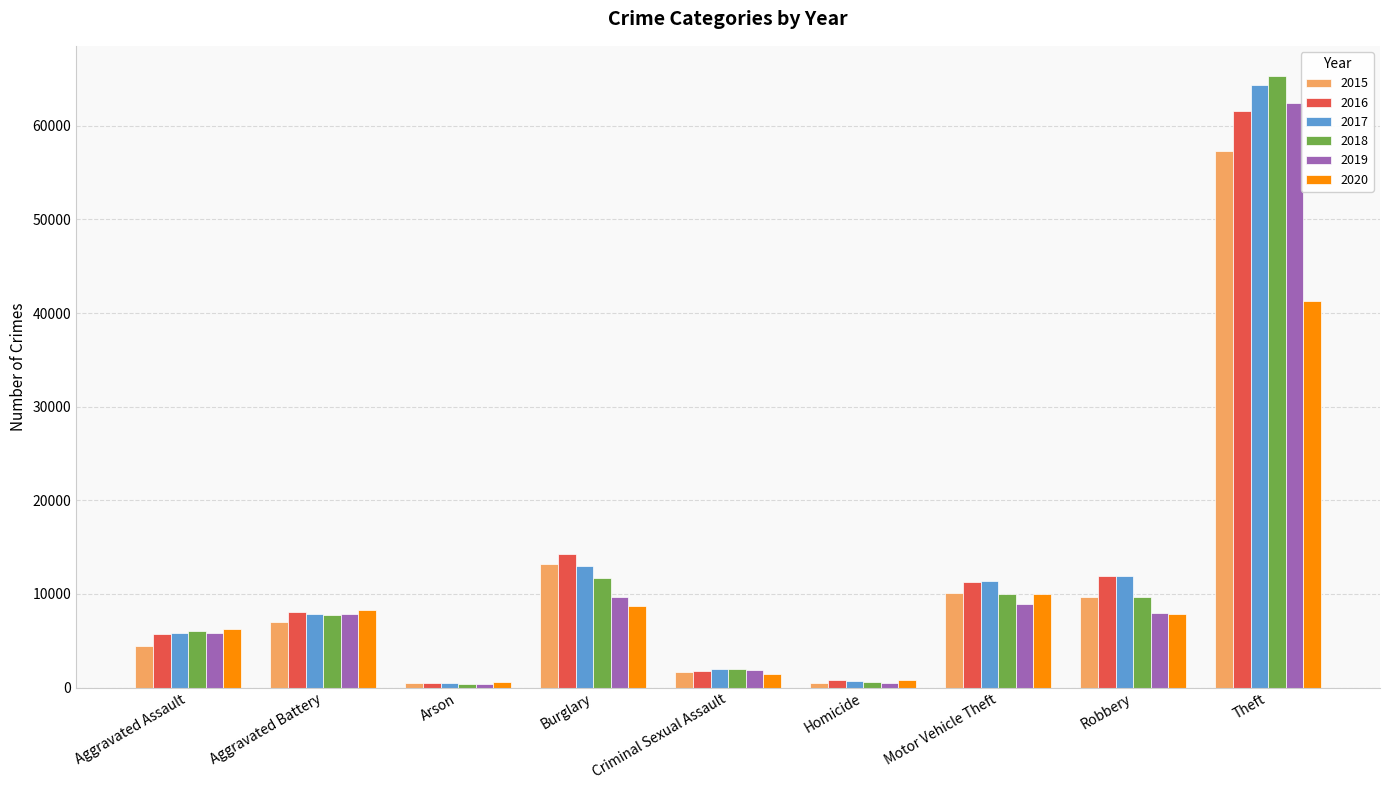

What is the maximum value shown in the chart?

65286